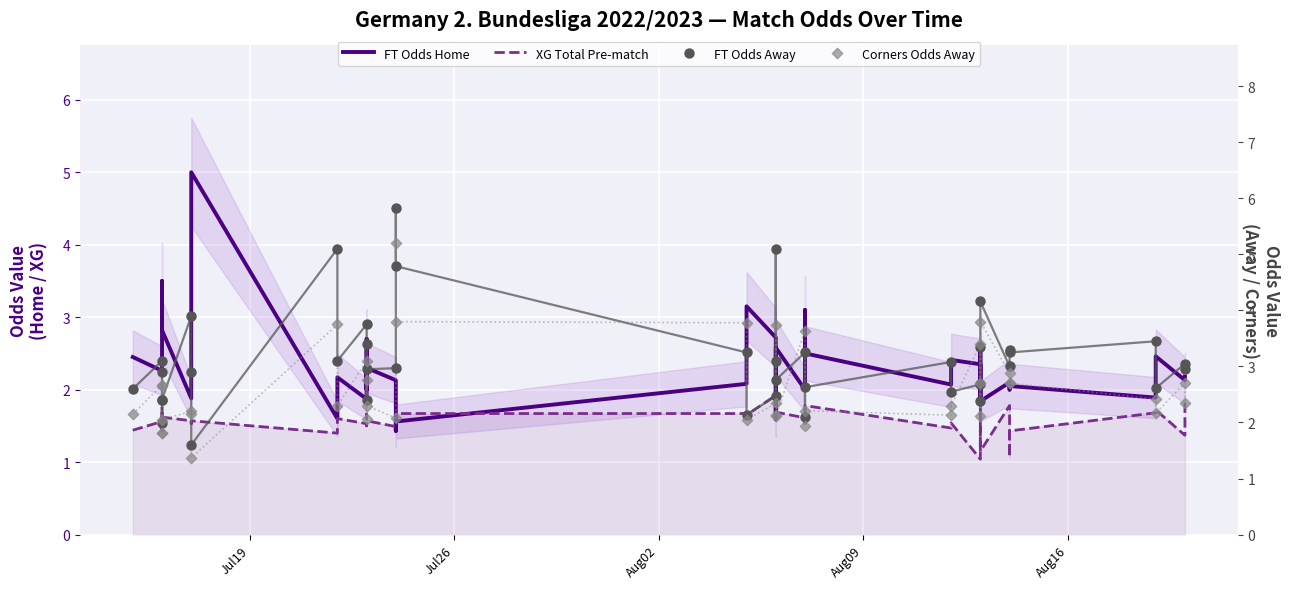

Which series has the largest total across all categories?

FT Odds Away